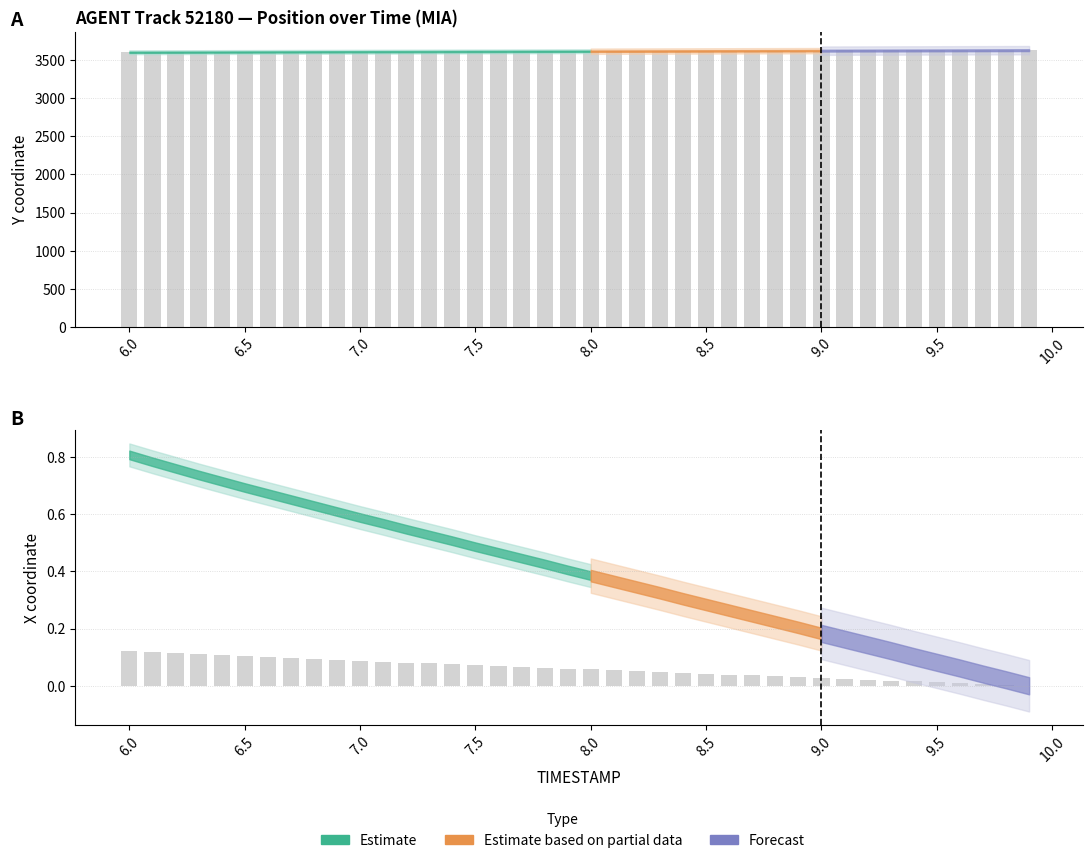

What is the difference between the second highest and minimum values?

0.1